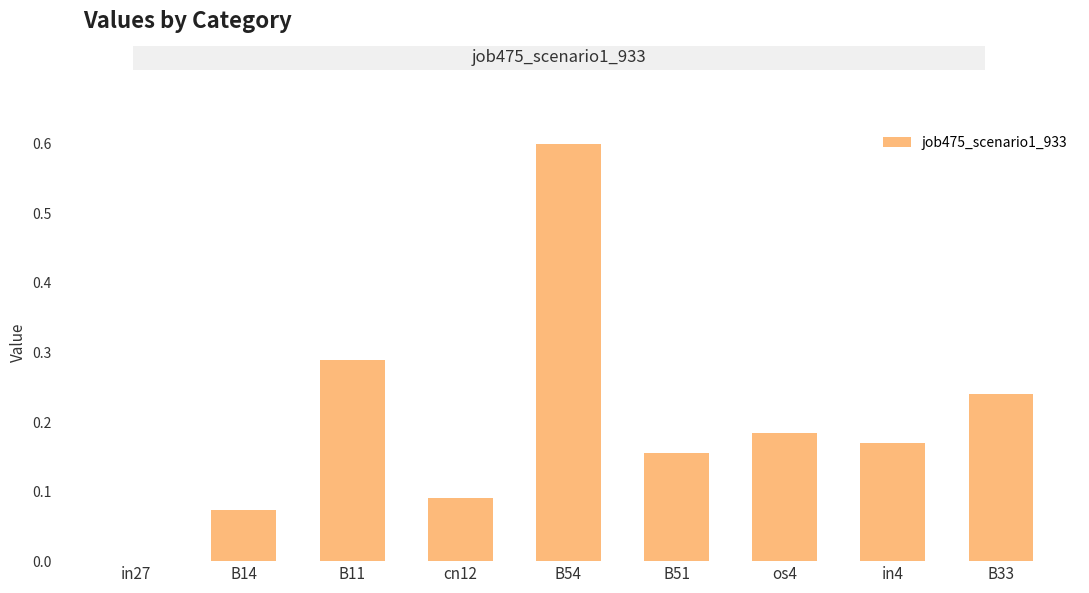

Count the values in the range 0 to 1.

9